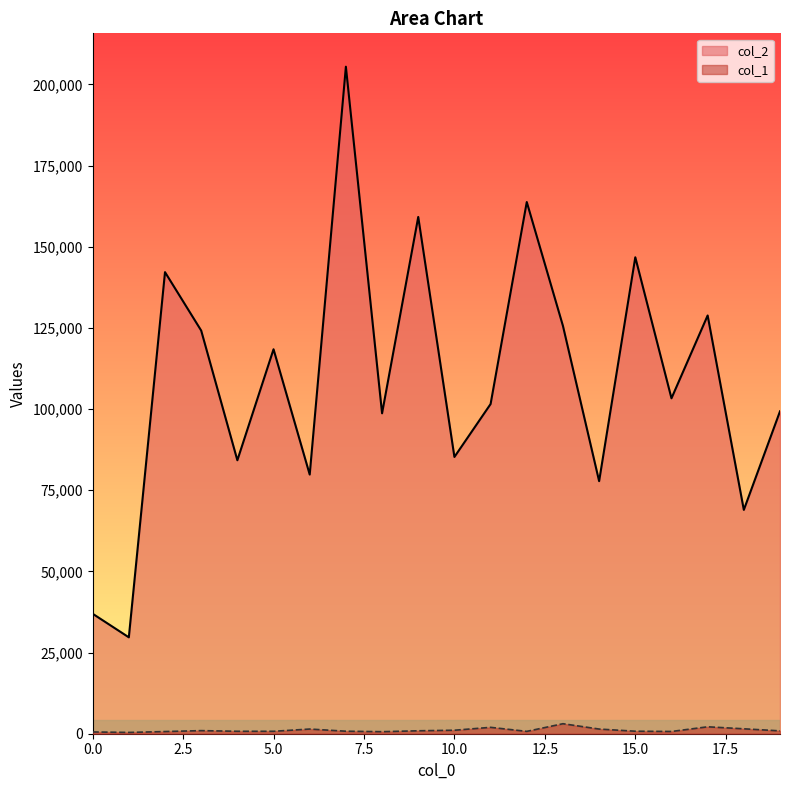

True or false: col_1 and col_2 cross at least once.

False